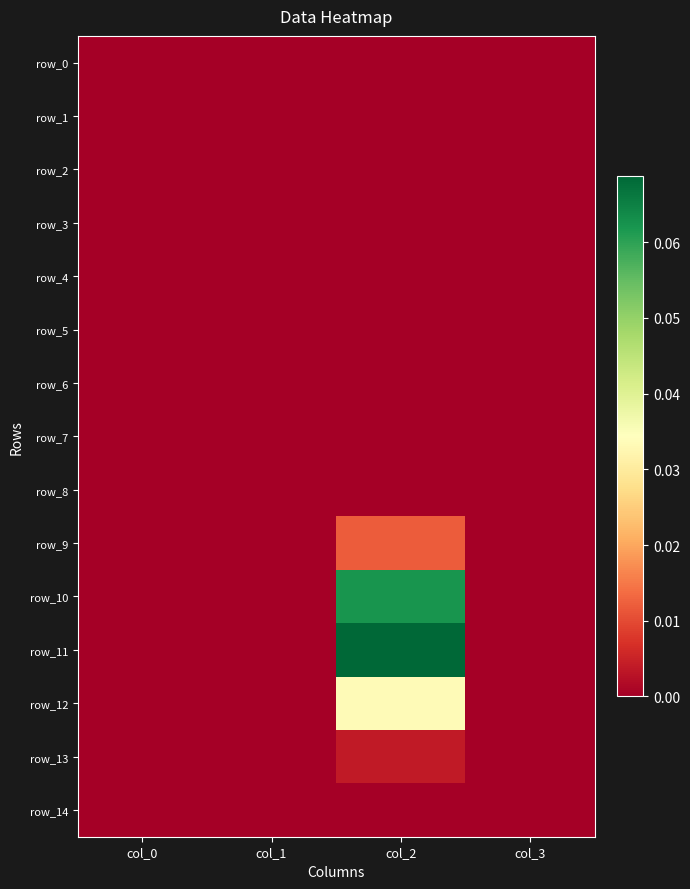

List the series in order of their peak value, lowest first.

row_0, row_1, row_2, row_5, row_6, row_7, row_4, row_3, row_14, row_8, row_13, row_9, row_12, row_10, row_11